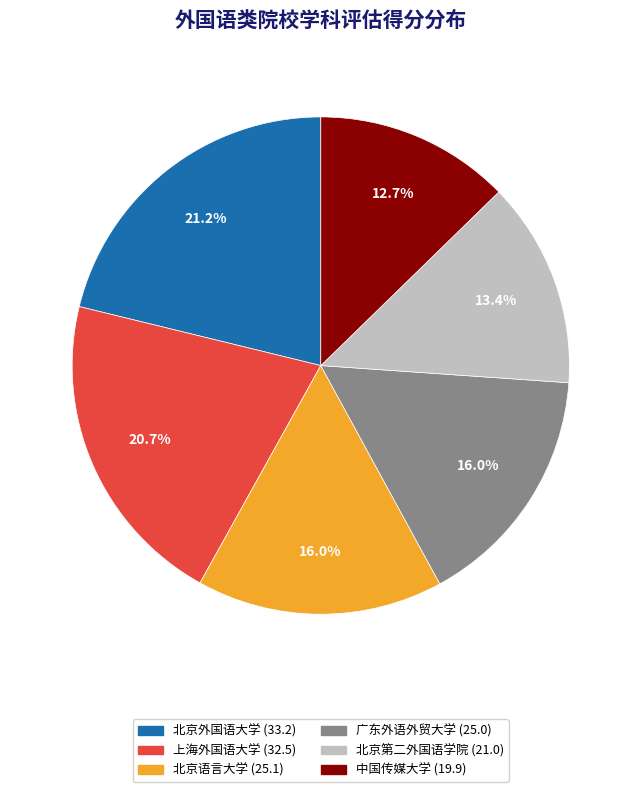

Does any single category account for the majority?

No